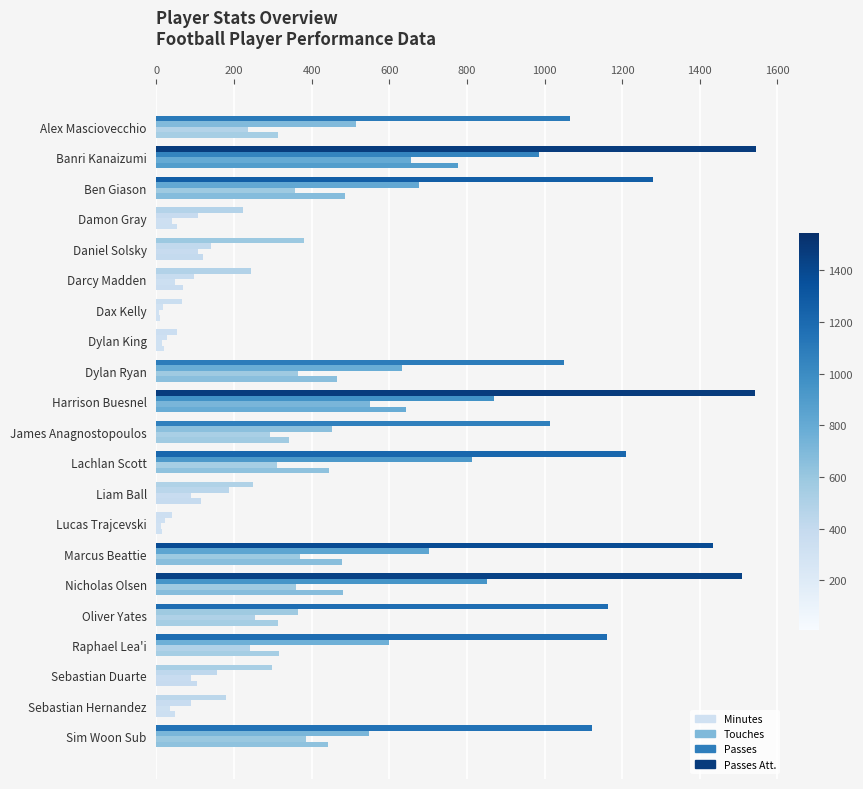

Which series has the largest total across all categories?

Minutes